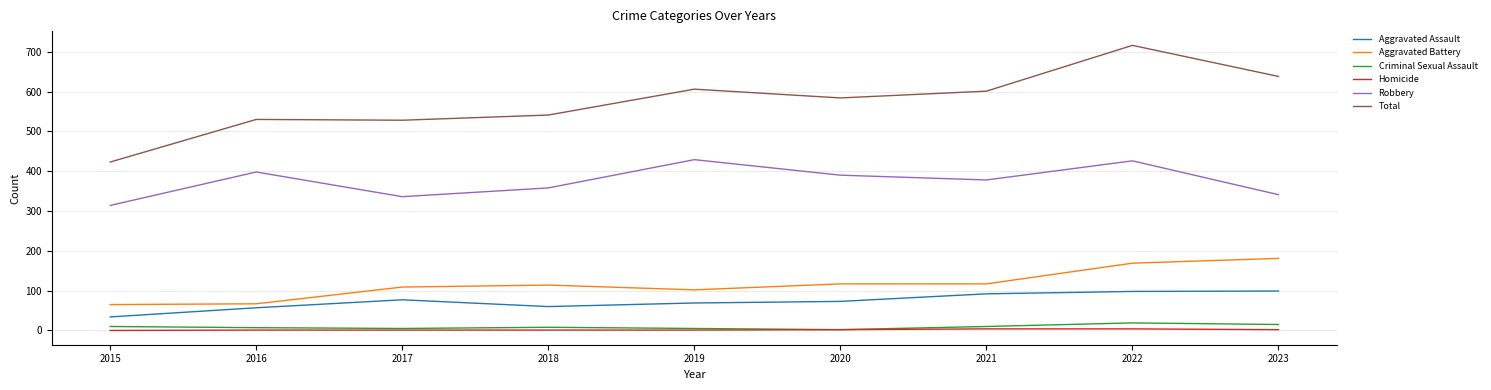

How many values in the Aggravated Assault series are below 73?

4